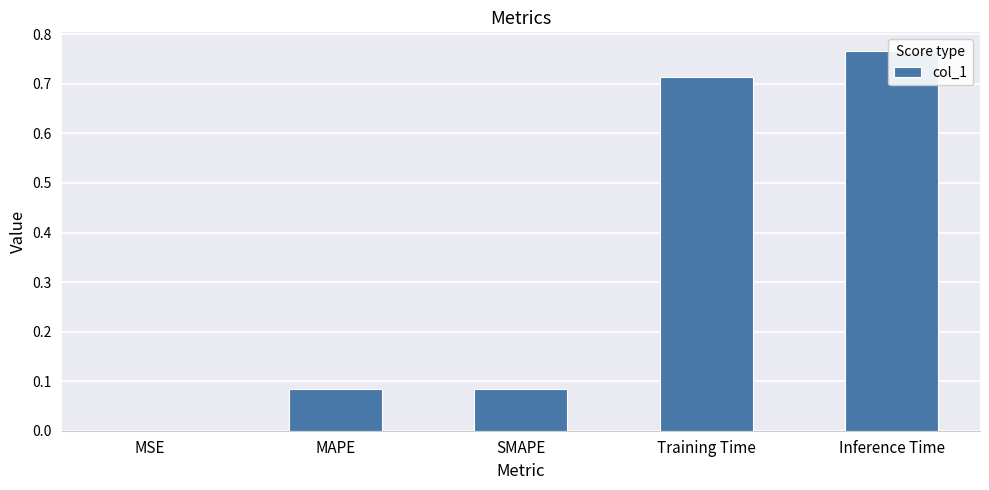

True or false: the data shows 0.1 at SMAPE.

True